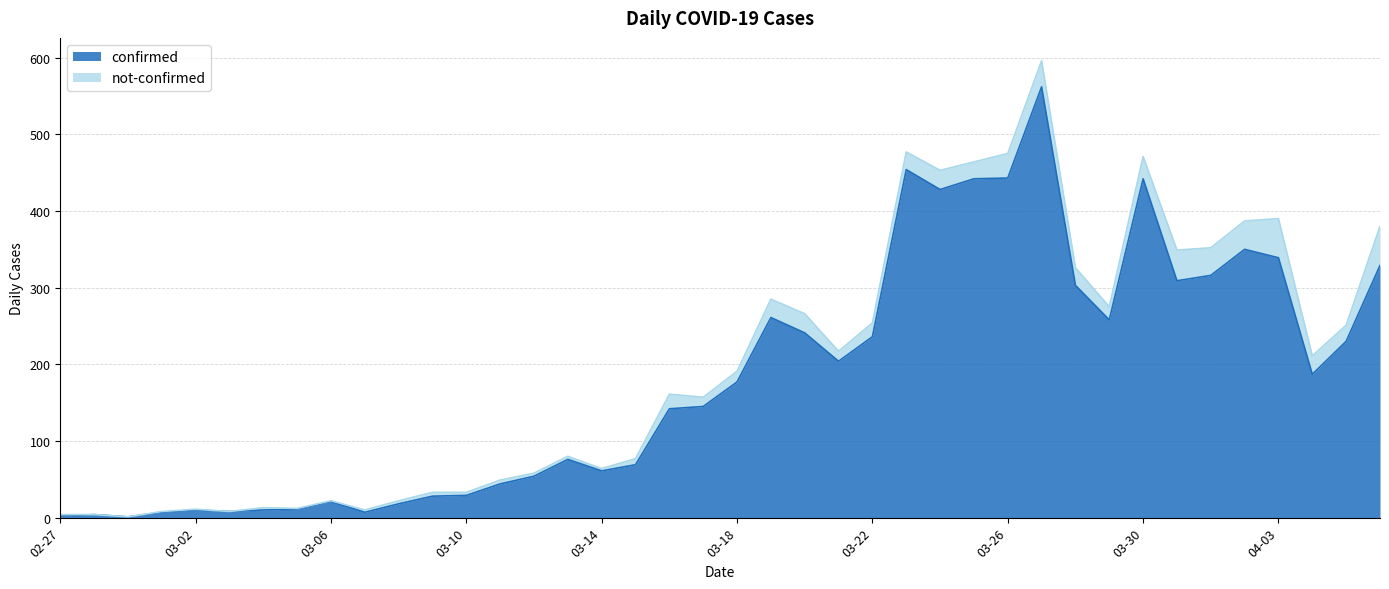

The value of confirmed at 04-03 is 339. True or false?

True